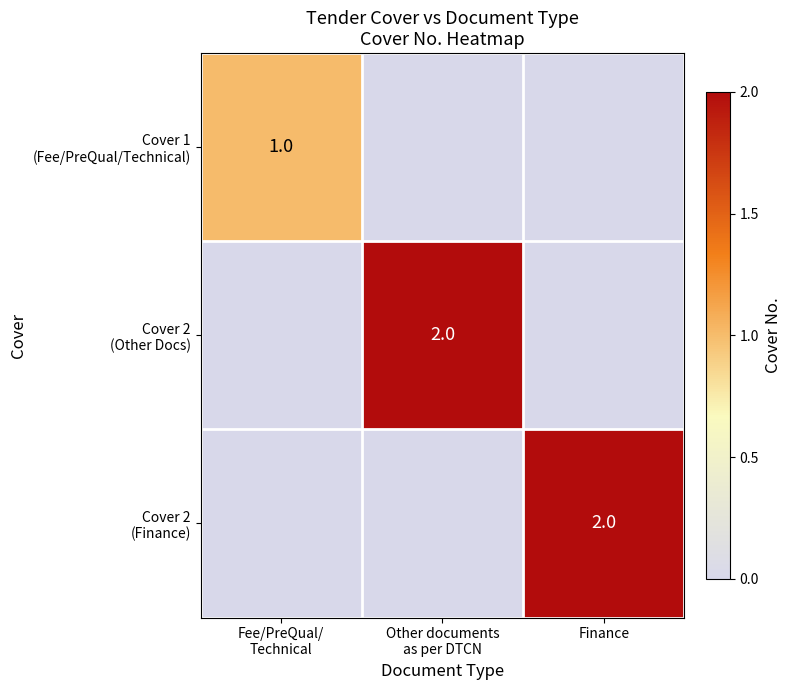

Which series has the largest total across all categories?

Cover 2 (Other Docs)